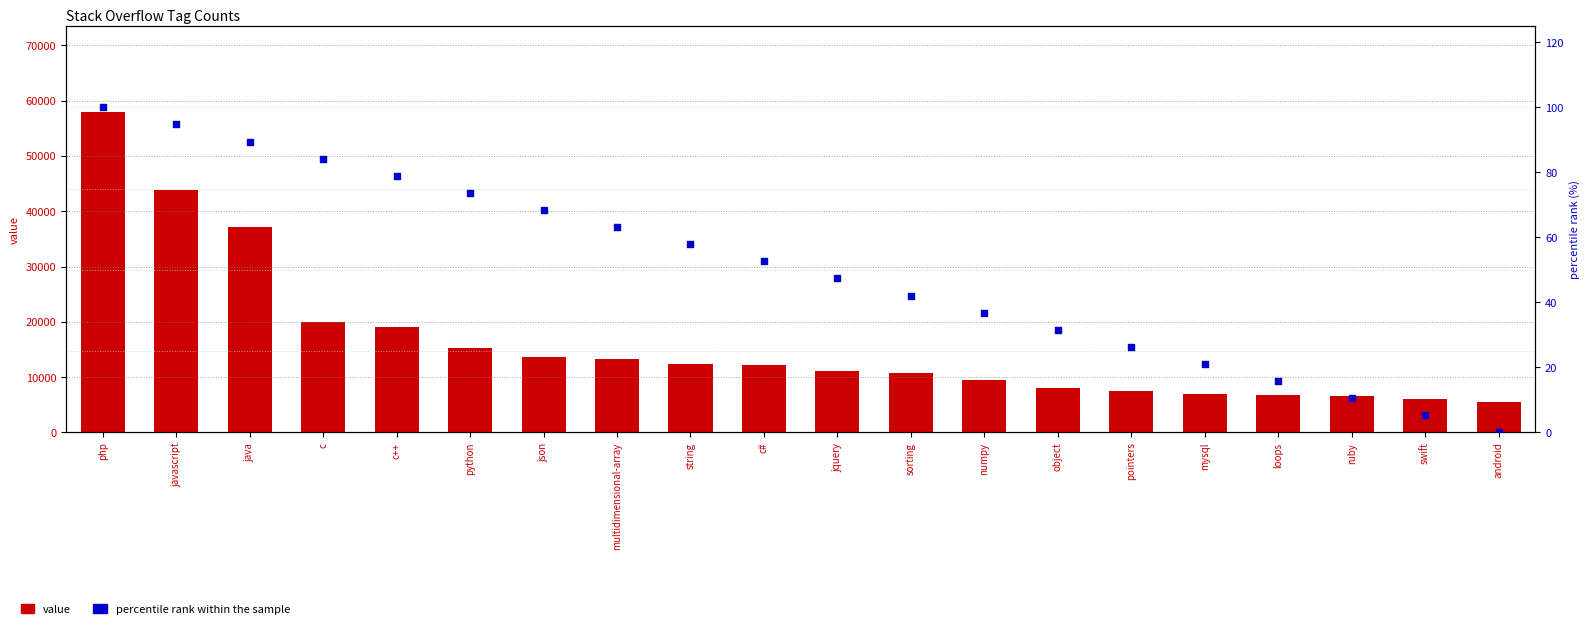

Which series contains the lowest Y value?

percentile rank within the sample